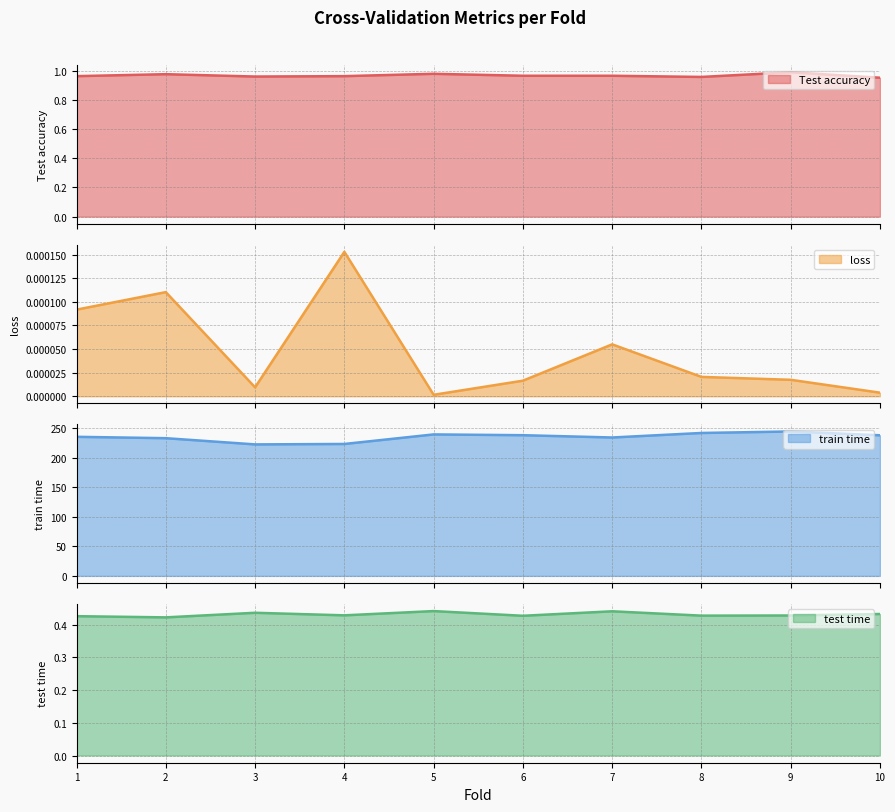

What is the sum of all test time values?

4.3